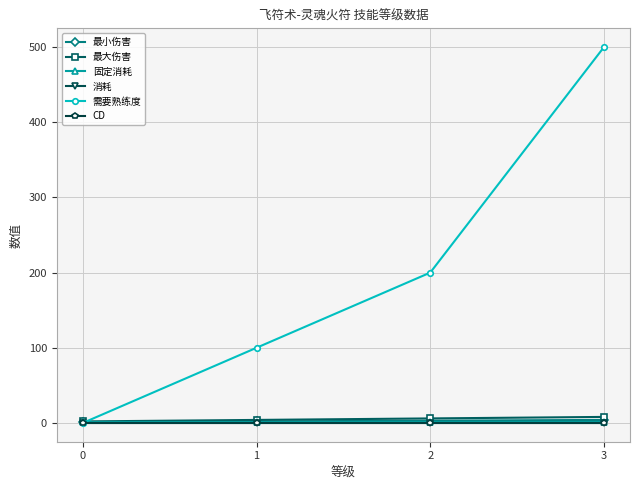

Does the chart have visible grid lines?

Yes